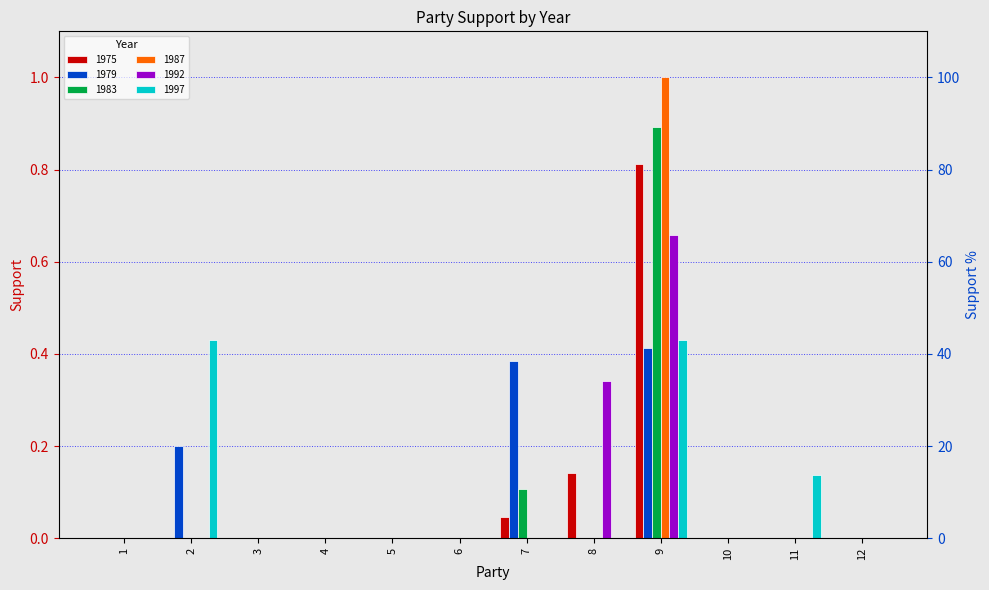

Is it true that 1987 equals 0.0 at 8?

True